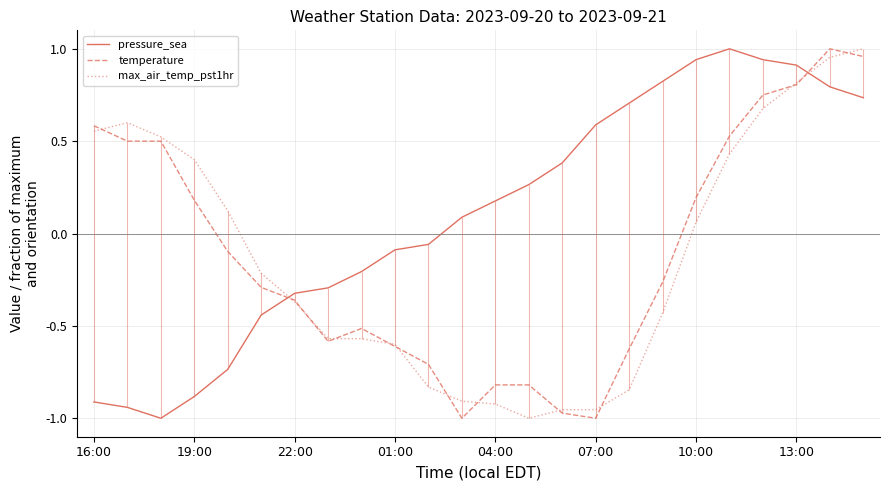

In pressure_sea, how many points are lower than both neighbors (excluding endpoints)?

1